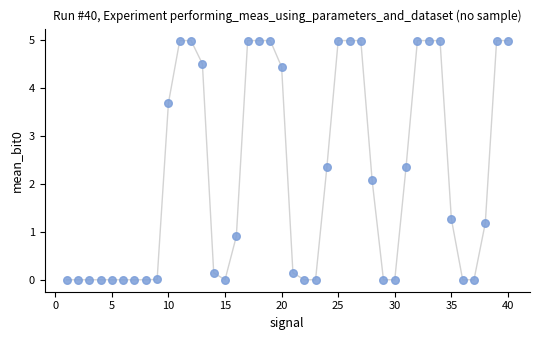

What Y value in the scatter plot is closest to 2?

2.1